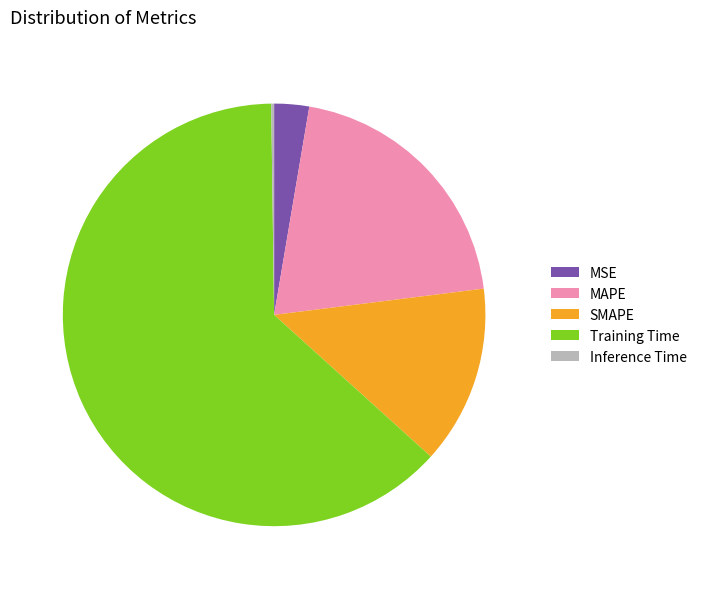

Does Training Time represent more than half of the total?

Yes